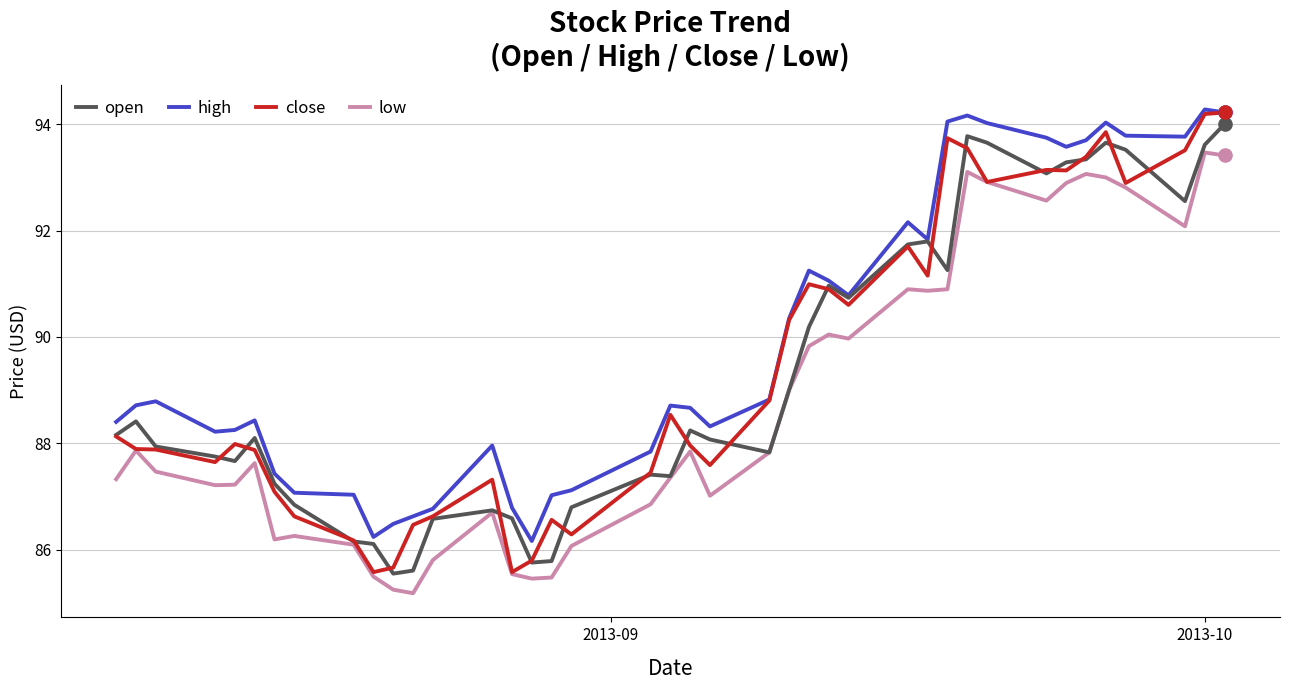

What are all the series names shown in the legend?

open, high, close, low